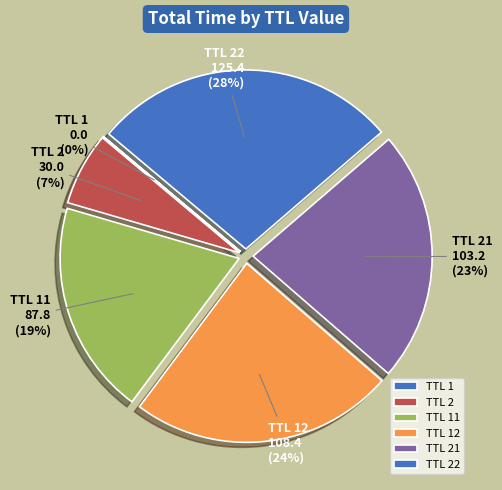

The TTL 22 slice represents 28% of the pie. True or false?

True